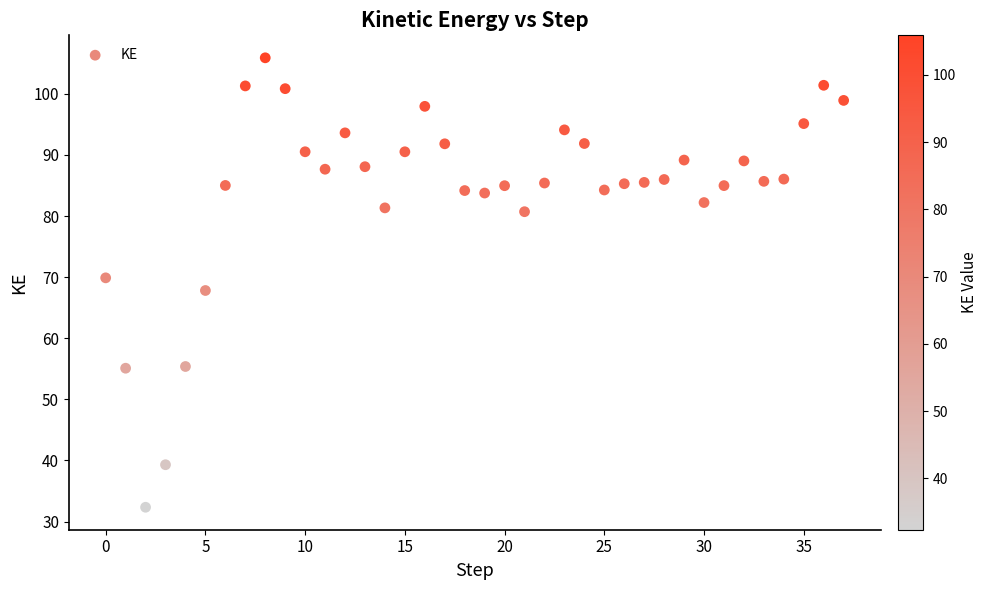

What is the range of Y values (max minus min)?

73.6